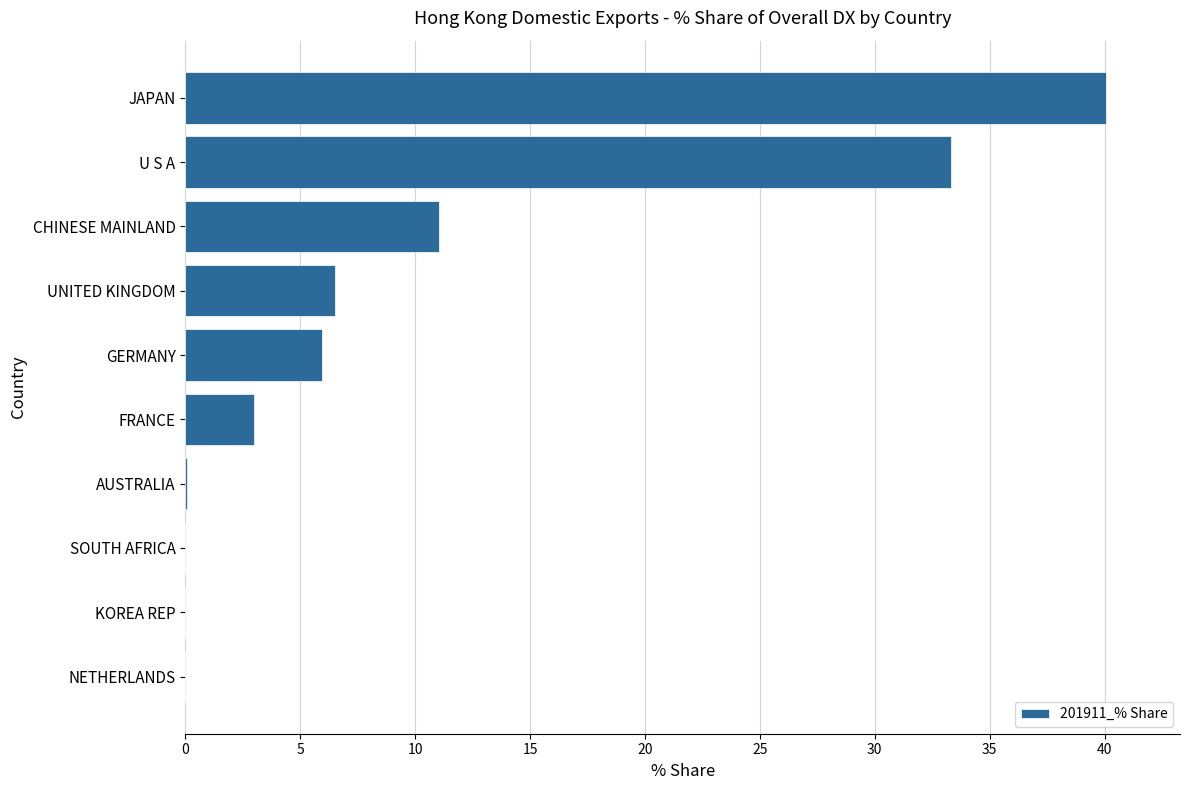

The value at SOUTH AFRICA is -12.2. True or false?

False